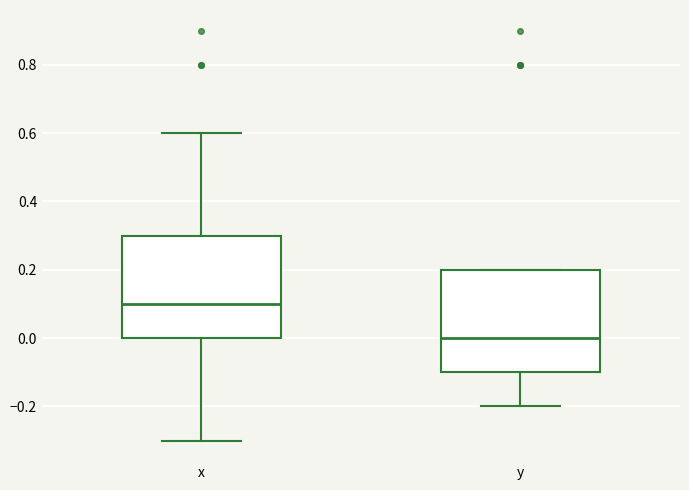

Which box has the highest median line?

x